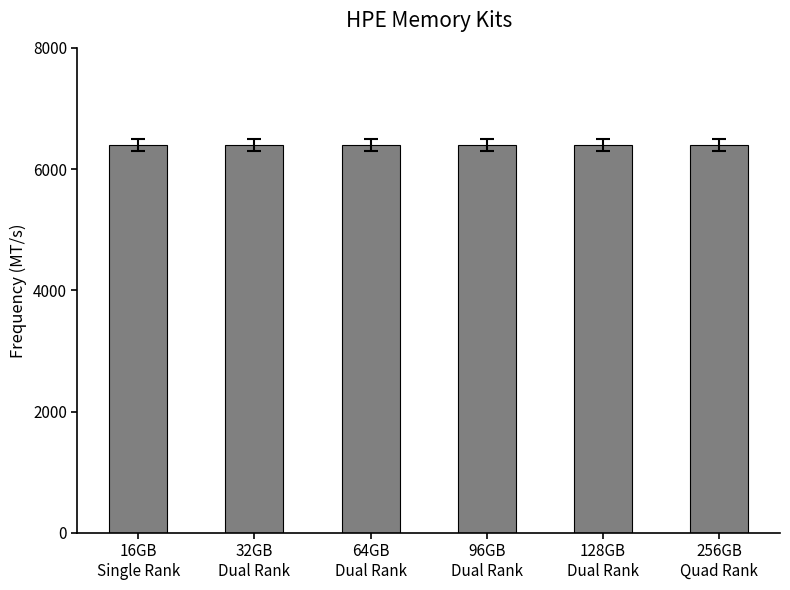

True or false: Frequency has a value of 6400 at 32GB
Dual Rank.

True